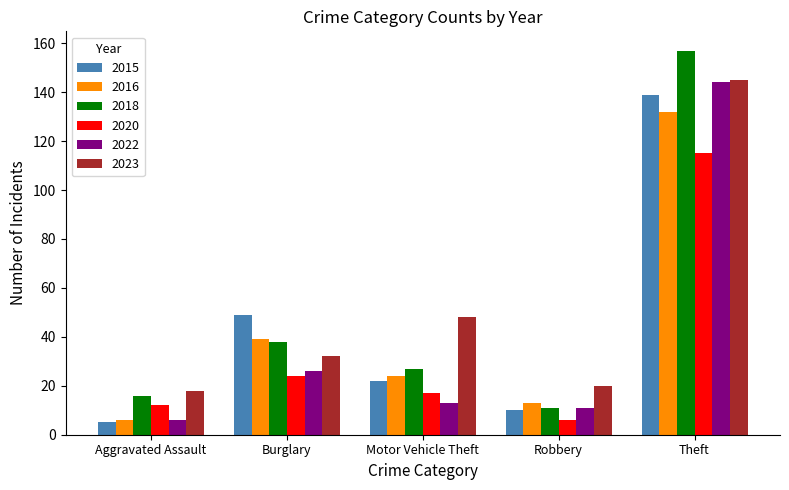

Which series has the largest range (max minus min)?

2018